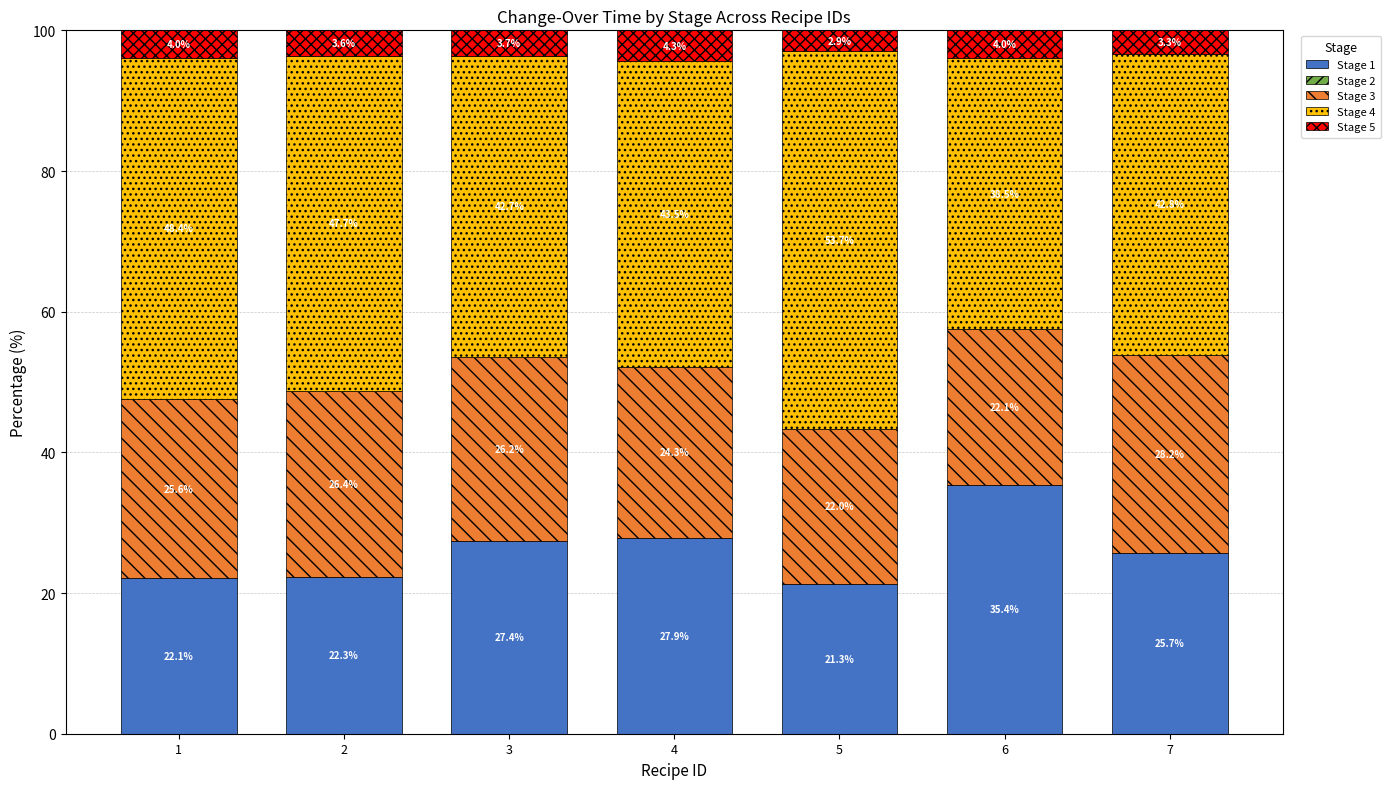

Does the chart contain stacked bars?

Yes